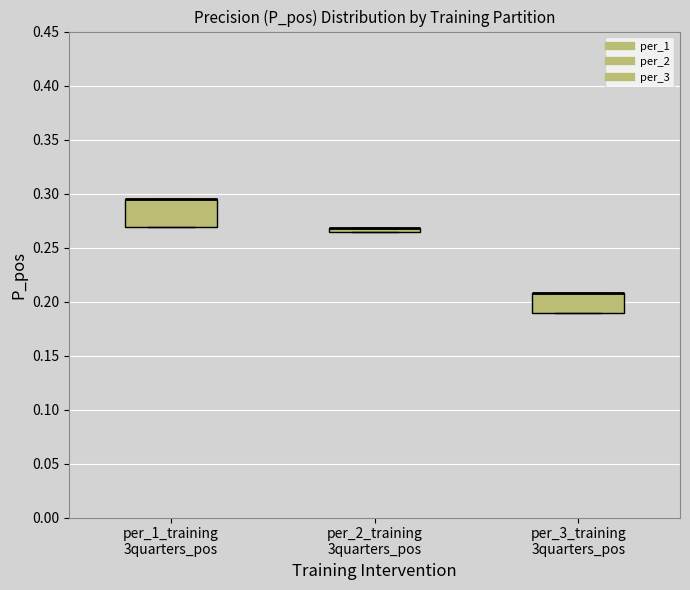

Where is the lower edge of the box for per_3_training 3quarters_pos on the y-axis? The values are not printed on the chart, so give them approximately, as read against the axis.

0.190